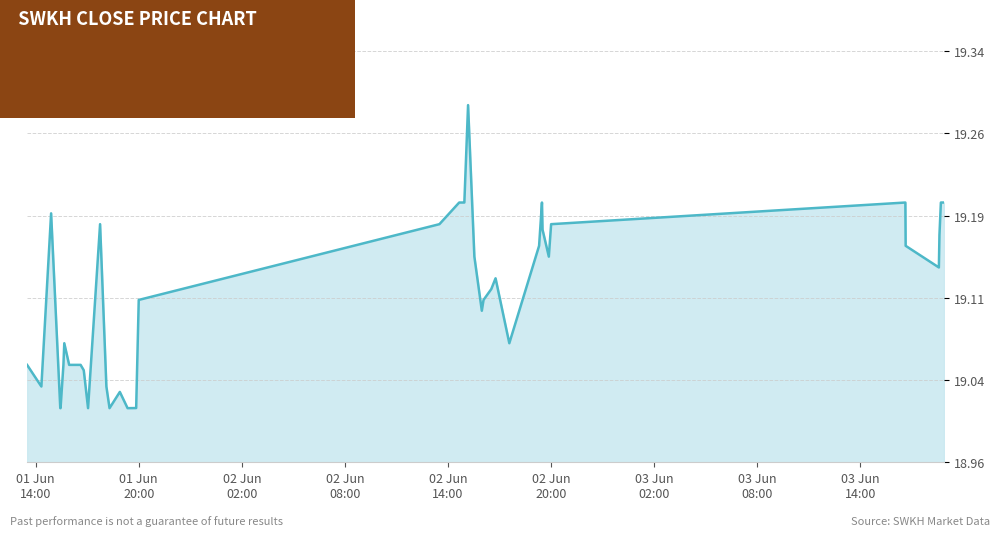

Reading left to right, what are all the values shown in this chart?

19.1	19.0	19.2	19.0	19.0	19.1	19.1	19.1	19.1	19.0	19.0	19.2	19.0	19.0	19.0	19.0	19.0	19.1	19.2	19.2	19.2	19.2	19.3	19.1	19.1	19.1	19.1	19.1	19.1	19.2	19.2	19.2	19.1	19.2	19.2	19.2	19.1	19.2	19.2	19.2